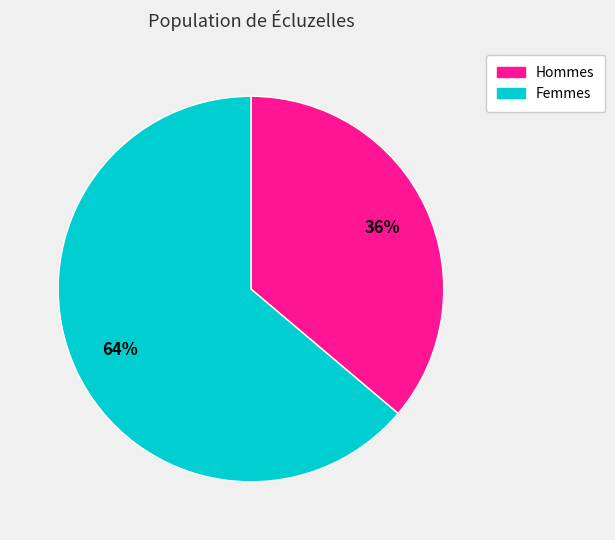

Which slice is the smallest?

Hommes